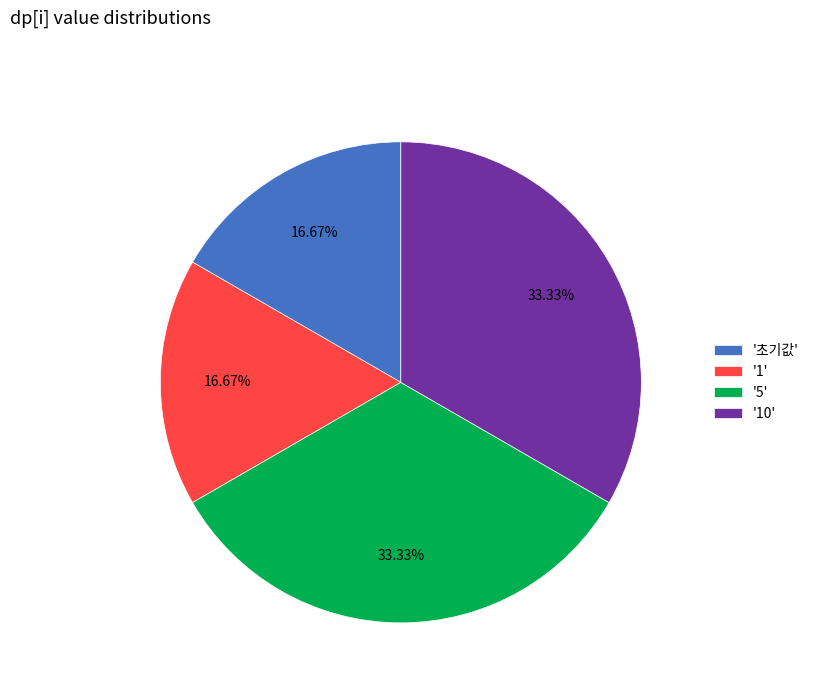

Do '10' and '5' together represent more than half of the pie?

Yes